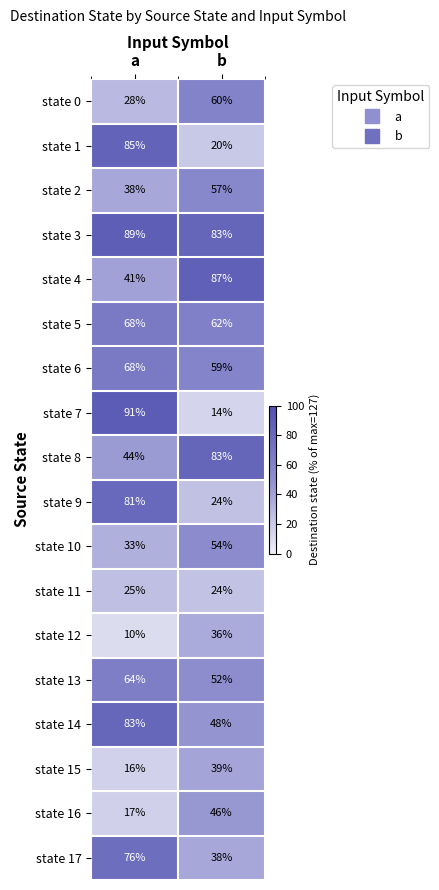

What is the approximate value of state 12 at b, to the nearest 5?

35